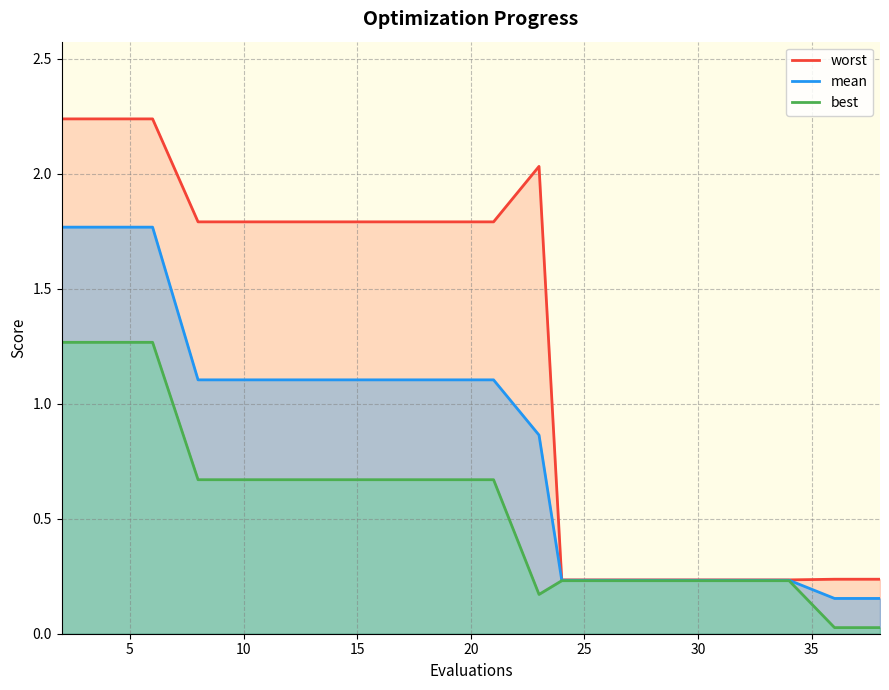

Rank the series by their maximum value, from highest to lowest.

worst, mean, best